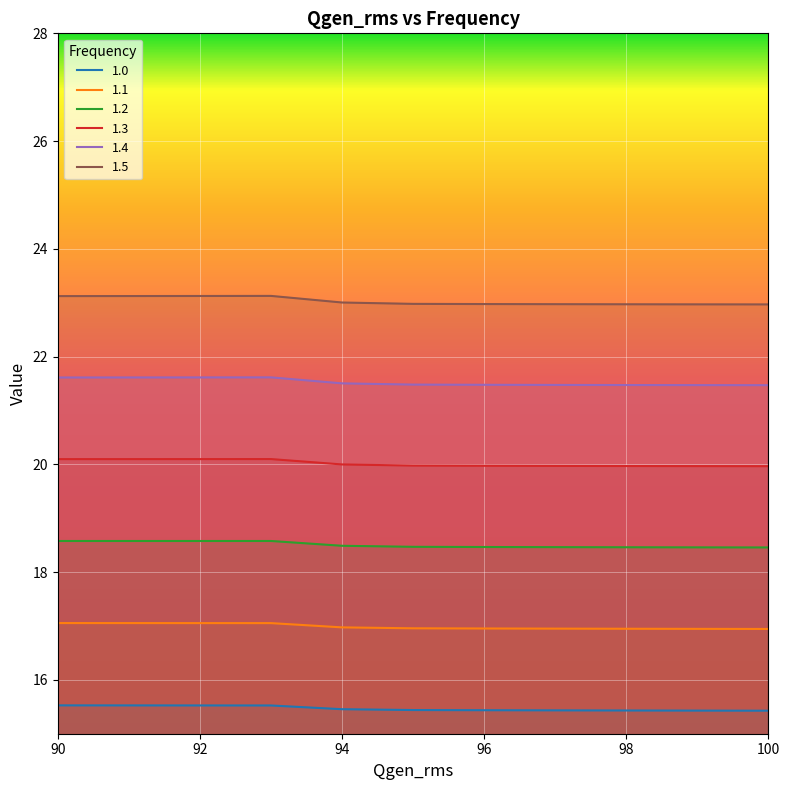

True or false: 1.5 has more than 0 points higher than both neighbors.

True